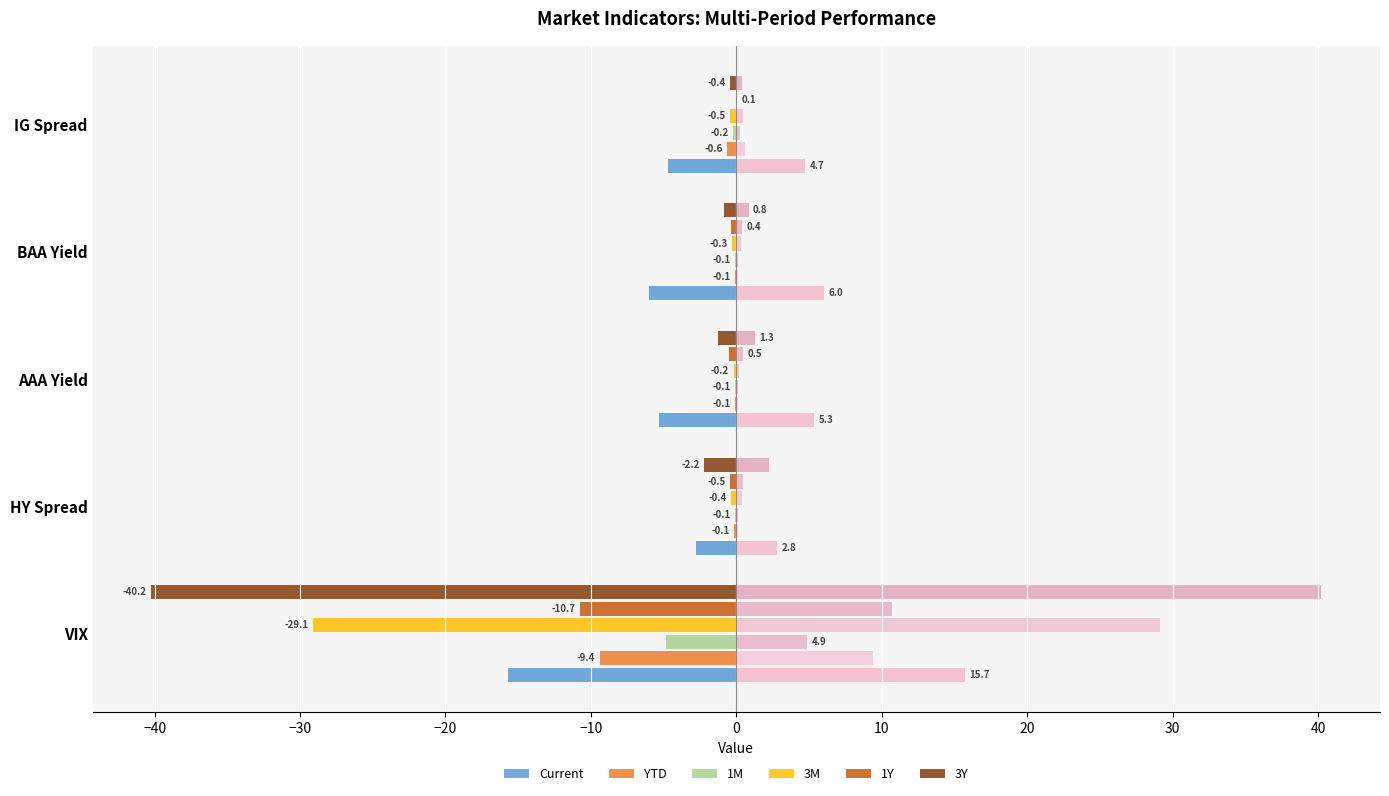

What is the value of the Current bar at the 5th from the left?

-4.7